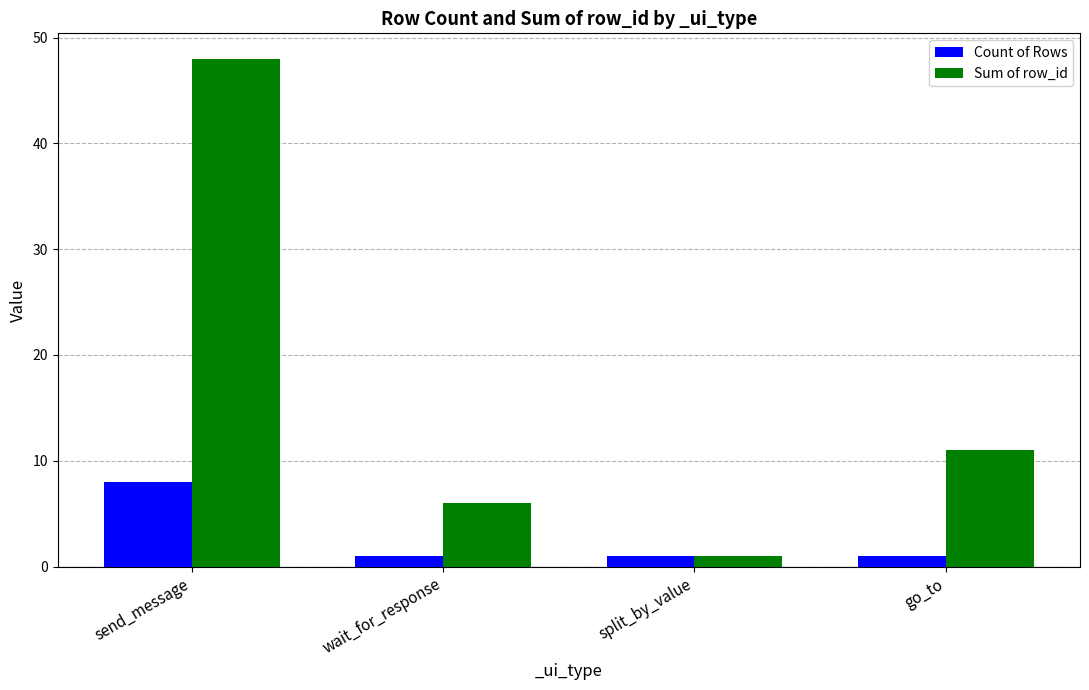

What is the sum of all Count of Rows values?

11